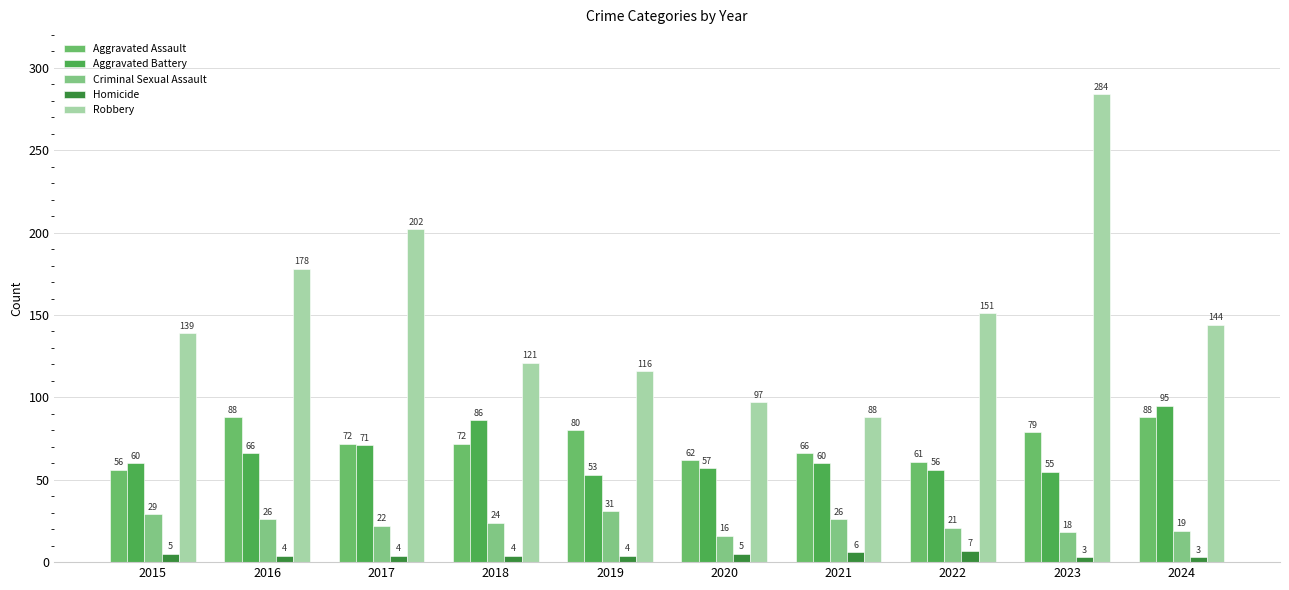

Which series has the largest total across all categories?

Robbery